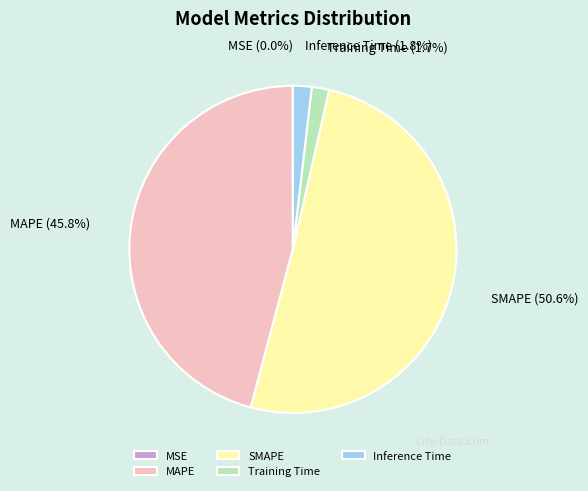

The MAPE slice represents 32% of the pie. True or false?

False